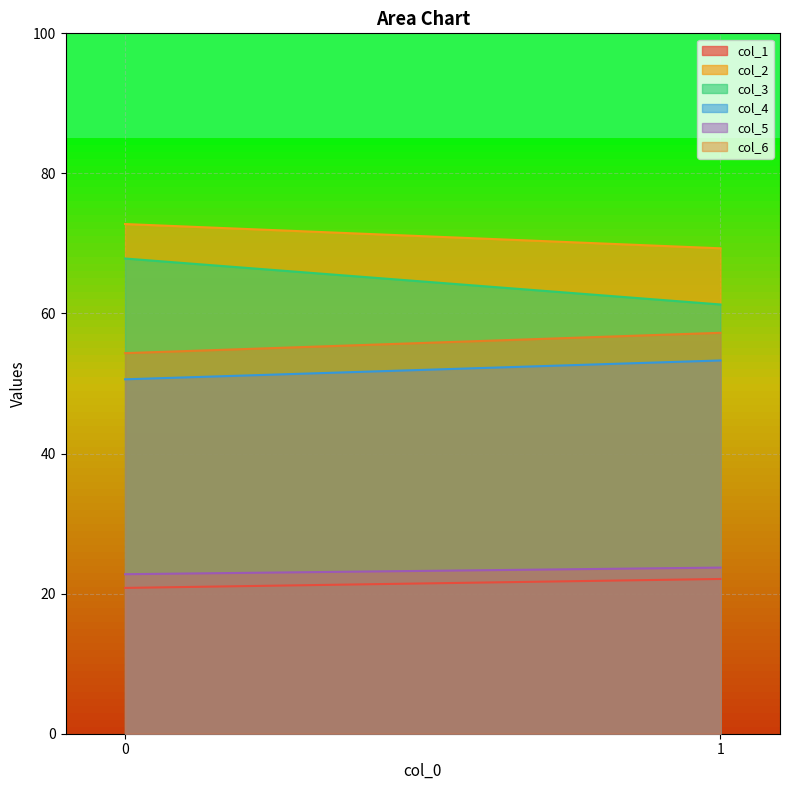

What is the value of the col_1 point at the 2nd from the left?

22.1